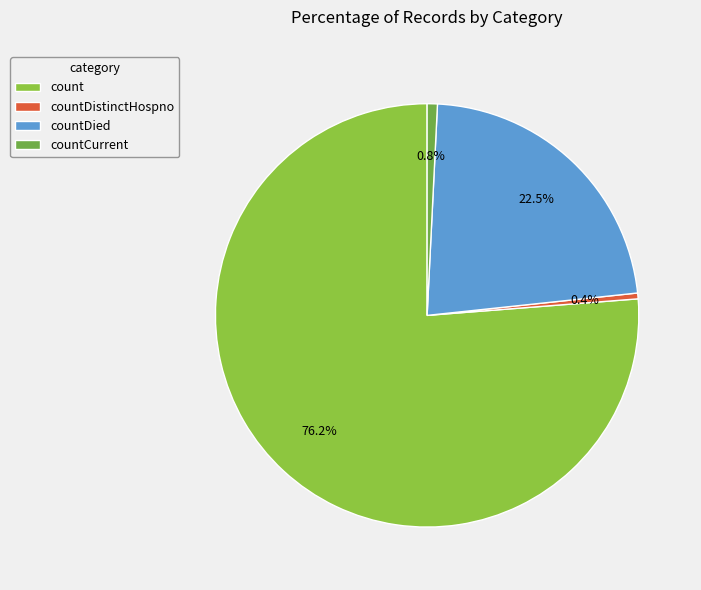

To the nearest percent, what is the average slice percentage?

25%